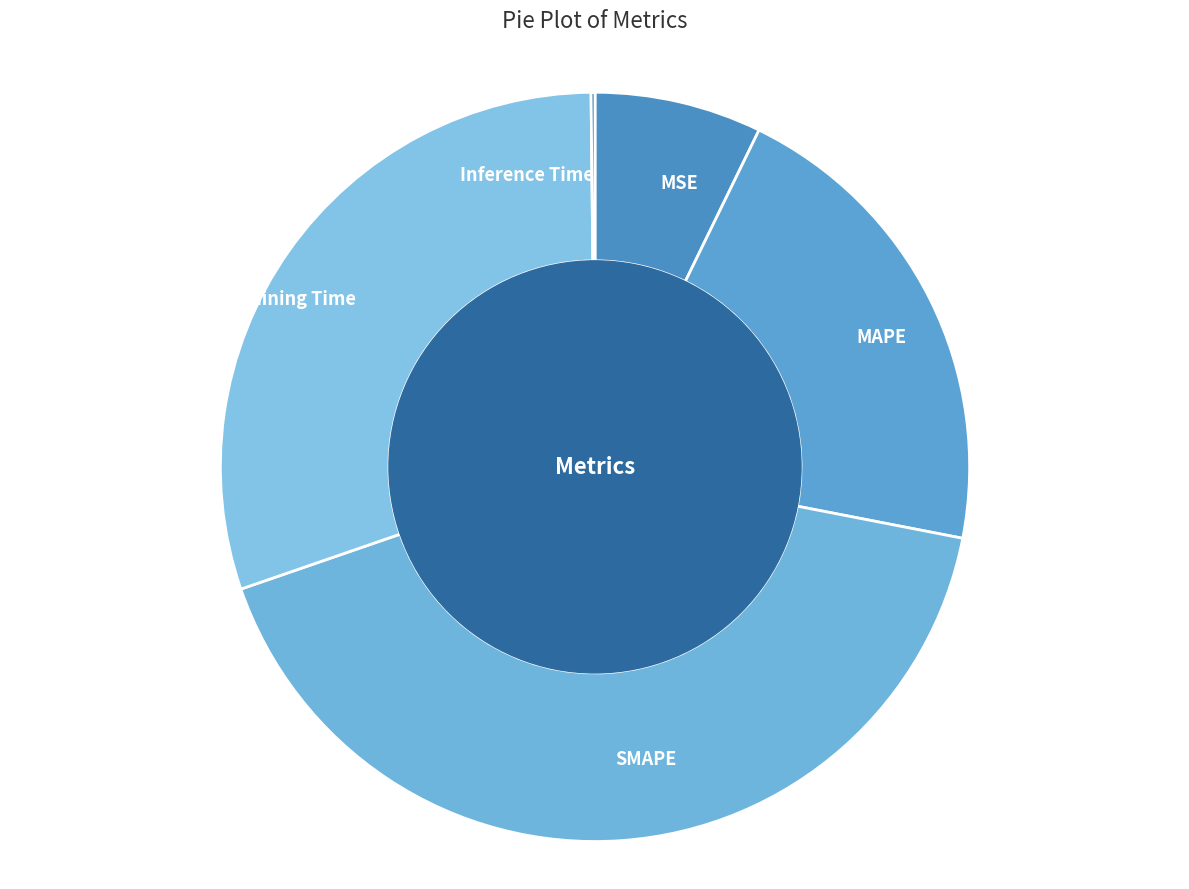

Is SMAPE the majority of the pie?

No